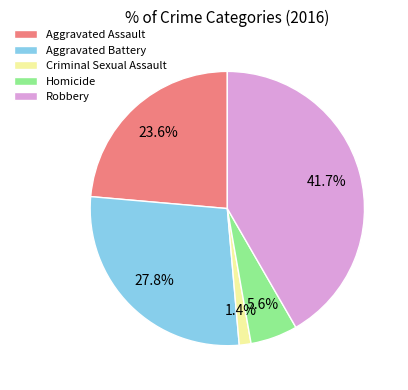

What is the largest slice in the pie chart?

Robbery